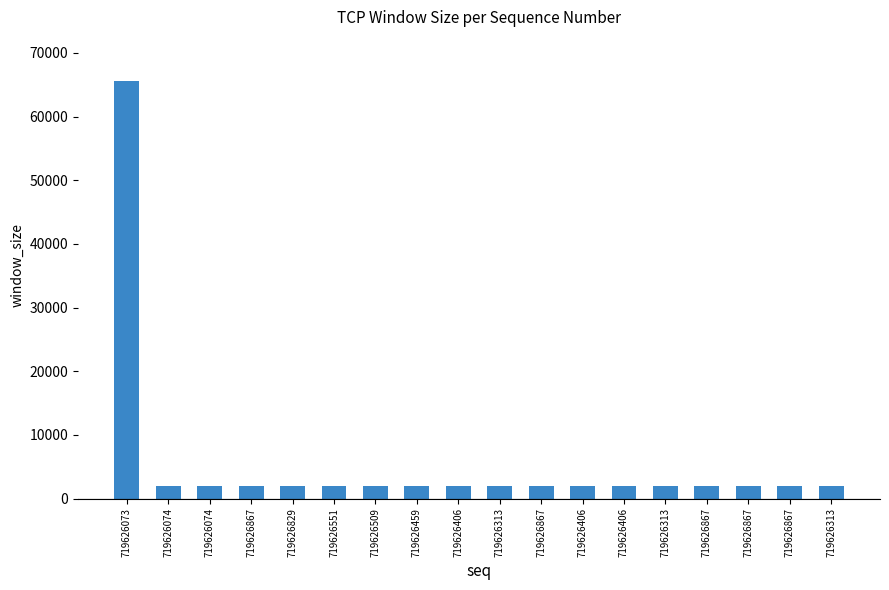

What is the label of the 15th bar from the left?

719626867